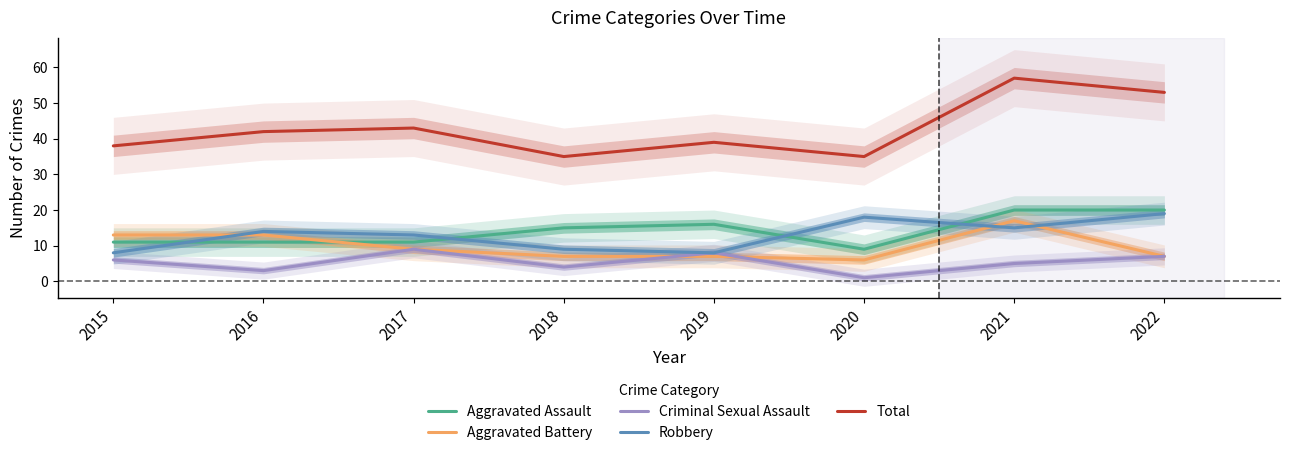

How many lines are shown in the chart?

5